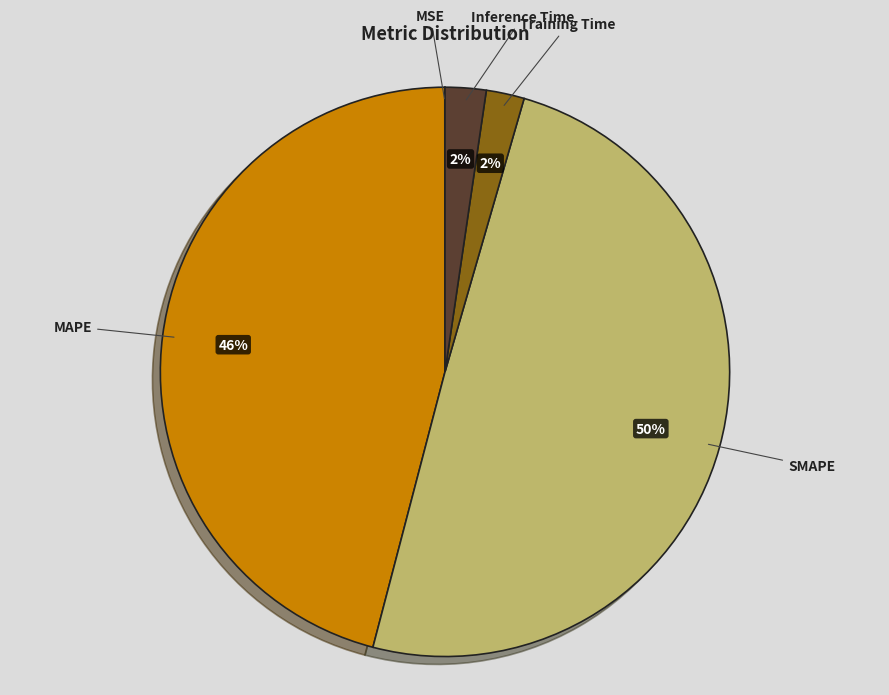

Does Training Time account for over 50% of the chart?

No